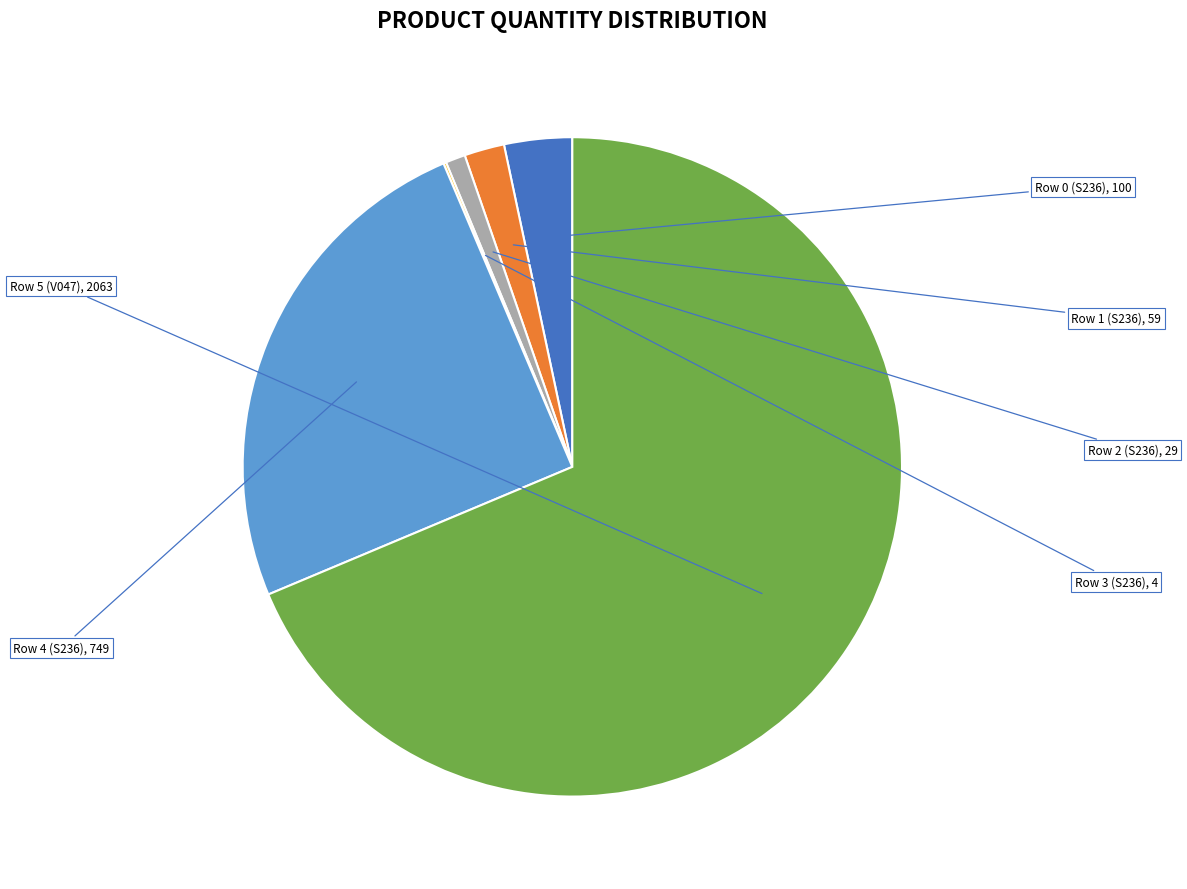

What is the largest slice in the pie chart?

Row 5 (V047)